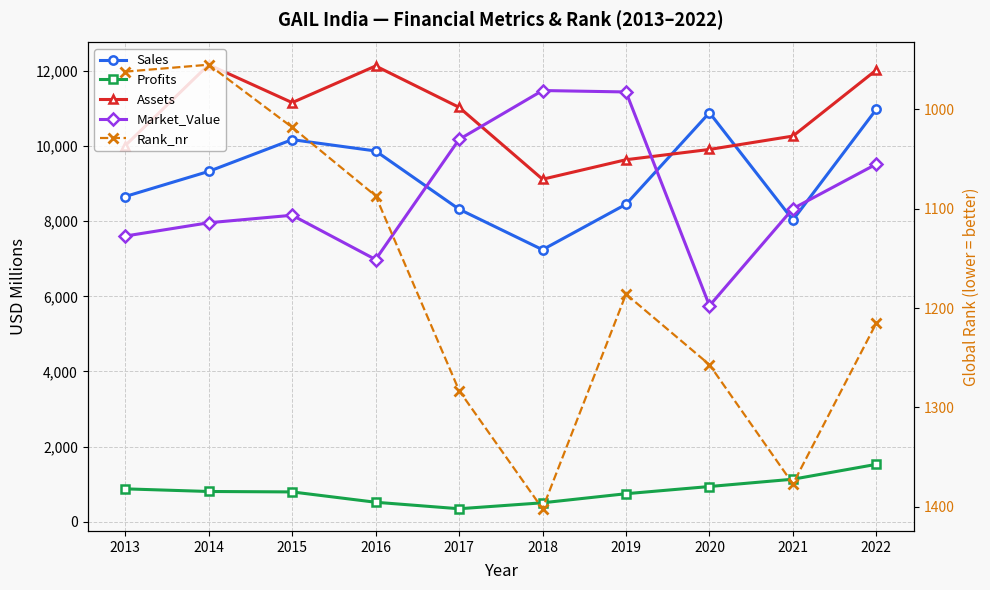

What are all the series names shown in the legend?

Sales, Profits, Assets, Market_Value, Rank_nr